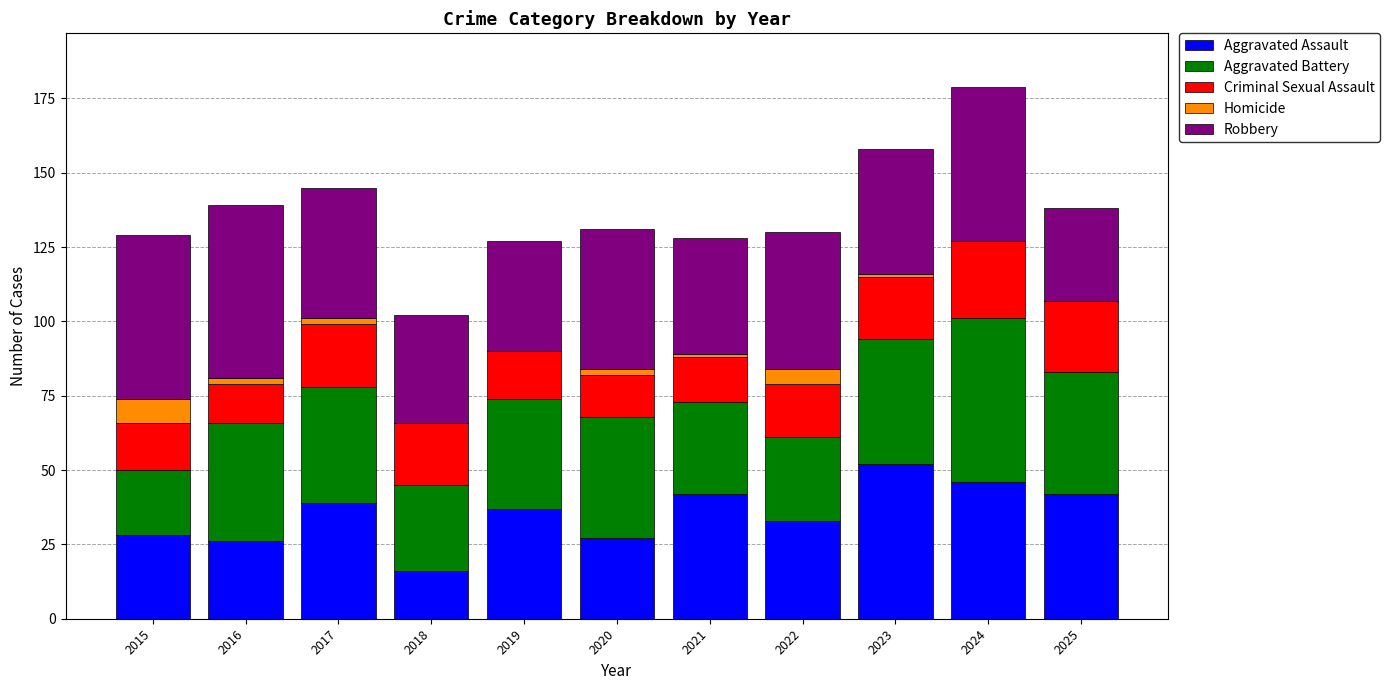

How many distinct data groups are displayed?

5